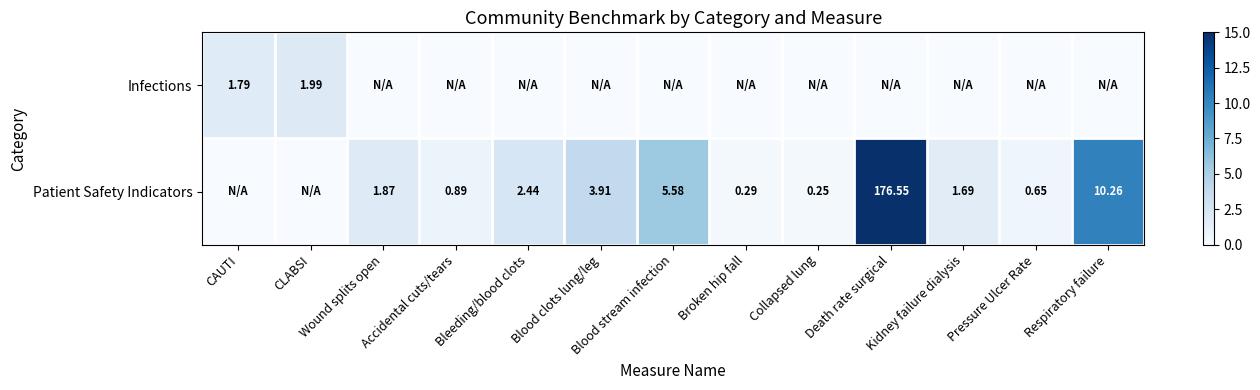

How many data points does each series have?

13